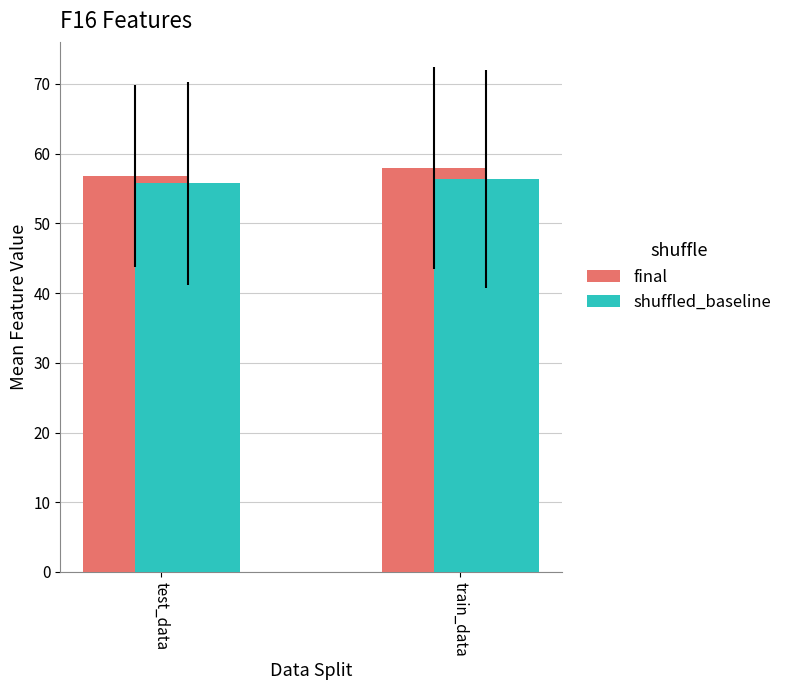

The value of shuffled_baseline at train_data is 56.4. True or false?

True